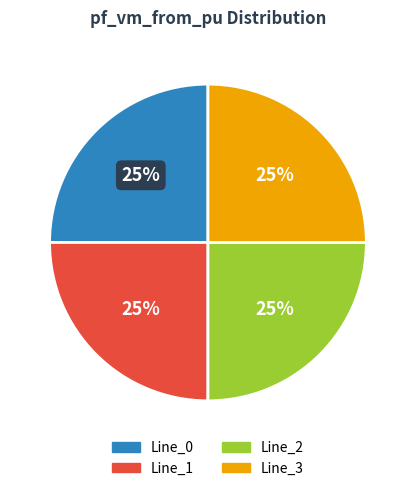

True or false: Line_2 accounts for 10% of the total.

False